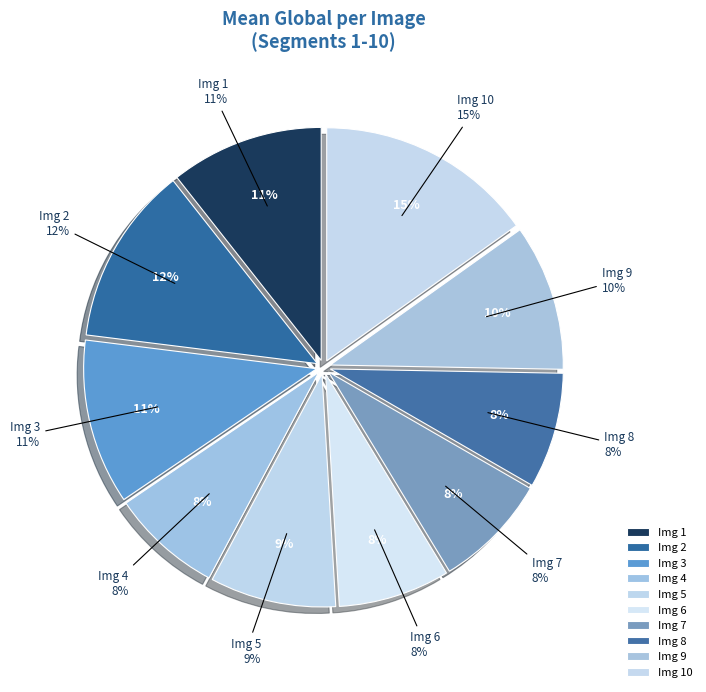

Rank the categories by value from lowest to highest.

4, 6, 7, 8, 5, 9, 1, 3, 2, 10